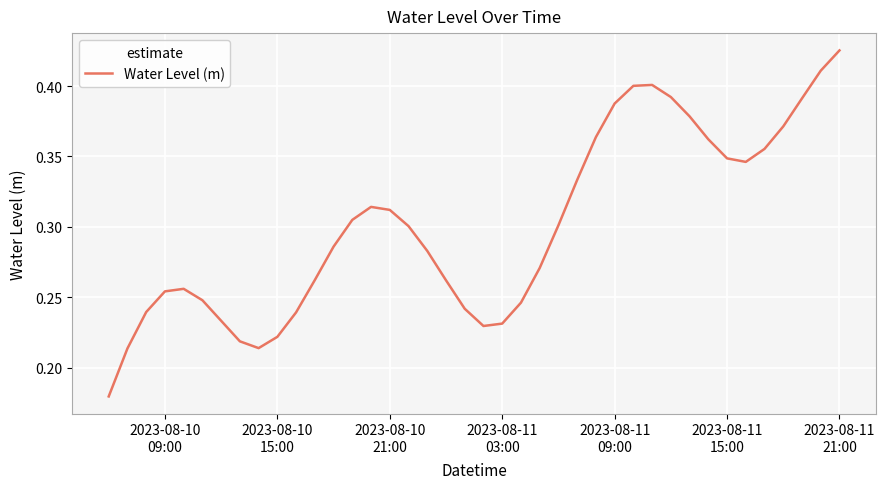

Does the chart display data point markers on the line(s)?

No